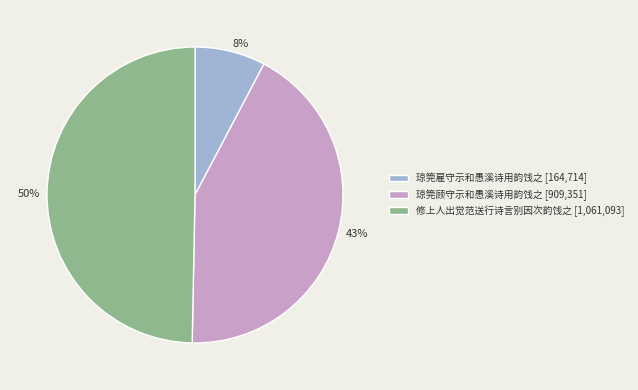

Rank the categories by value from lowest to highest.

琼筦雇守示和愚溪诗用韵饯之, 琼筦顾守示和愚溪诗用韵饯之, 修上人出觉范送行诗言别因次韵饯之